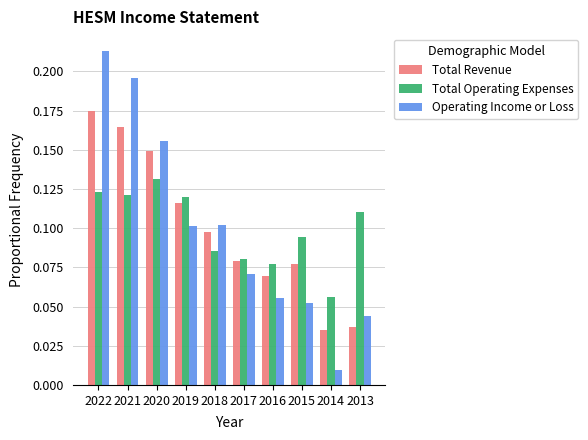

List the series in order of their peak value, highest first.

Operating Income or Loss, Total Revenue, Total Operating Expenses